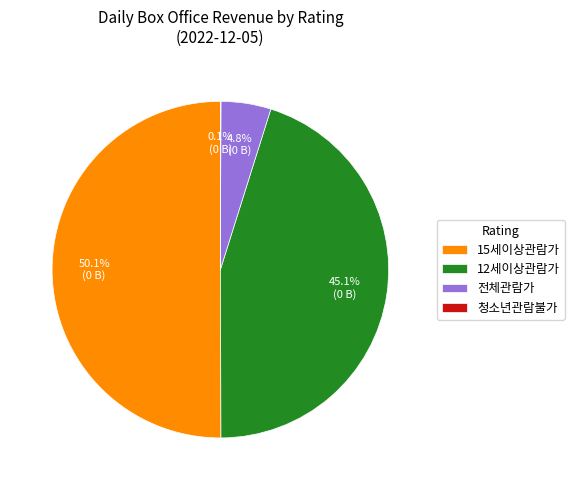

Which slice is the largest?

15세이상관람가